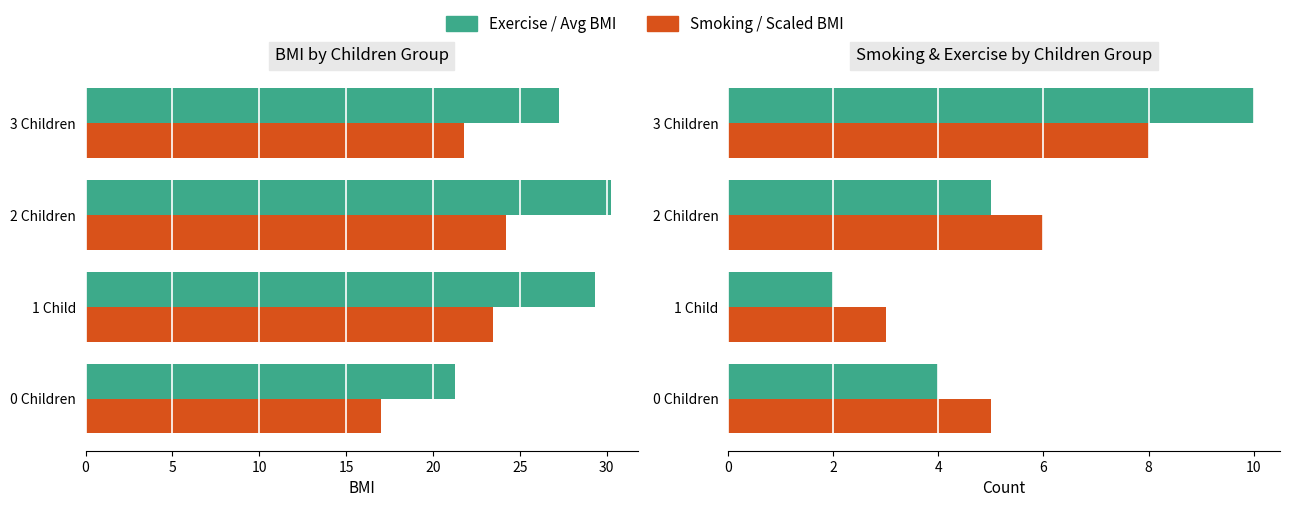

How many data points in Scaled BMI (smoking) are above 23?

2